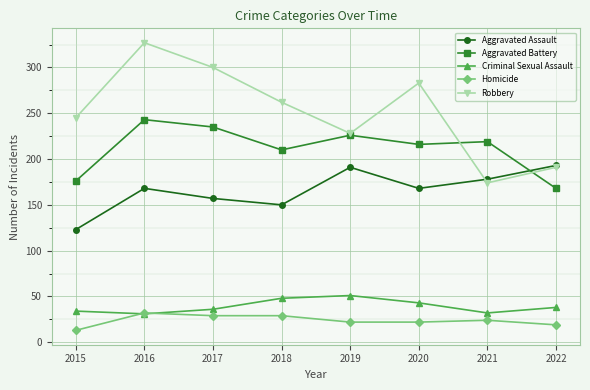

Which series changed the most between 2018 and 2022?

Robbery